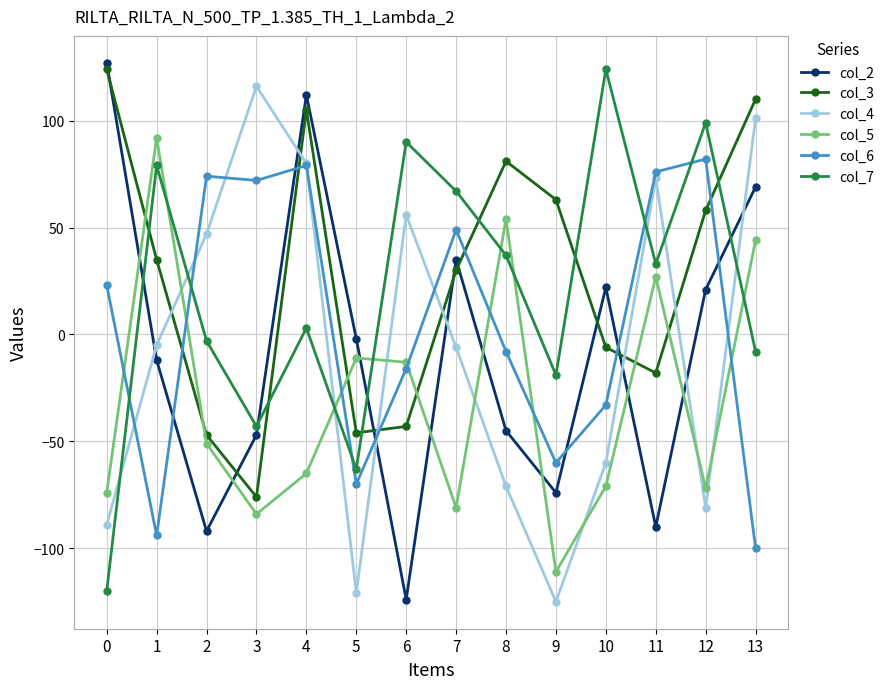

Where is the first local minimum for col_3?

3